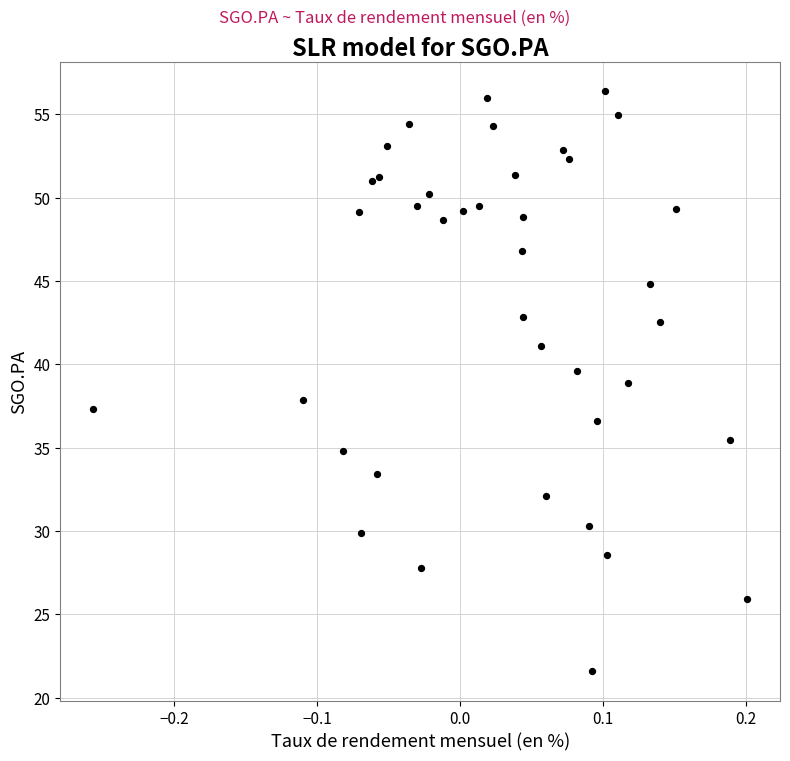

What is the range of Y values (max minus min)?

34.8